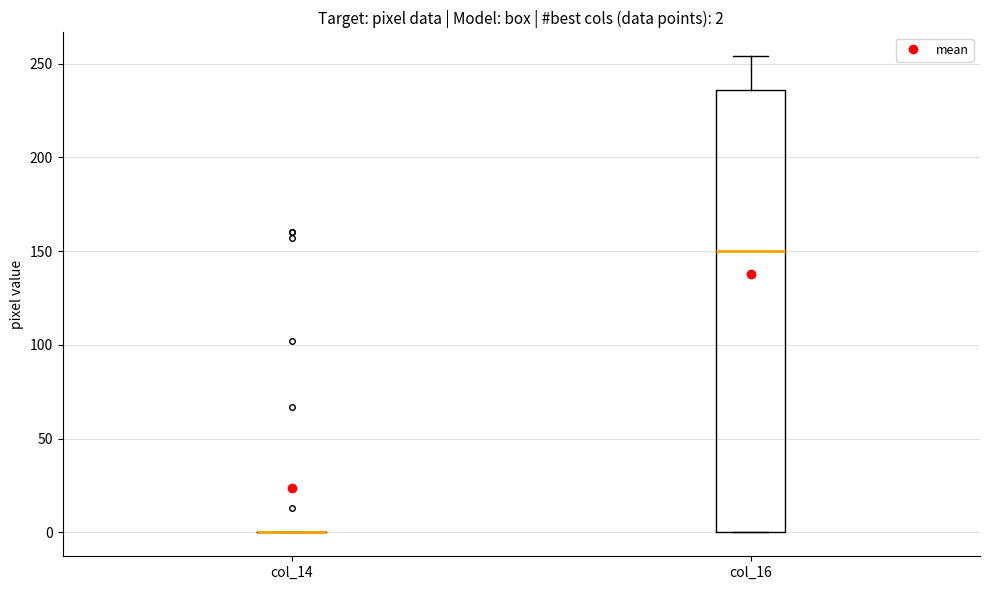

Which box is the tallest, from its lower edge to its upper edge?

col_16